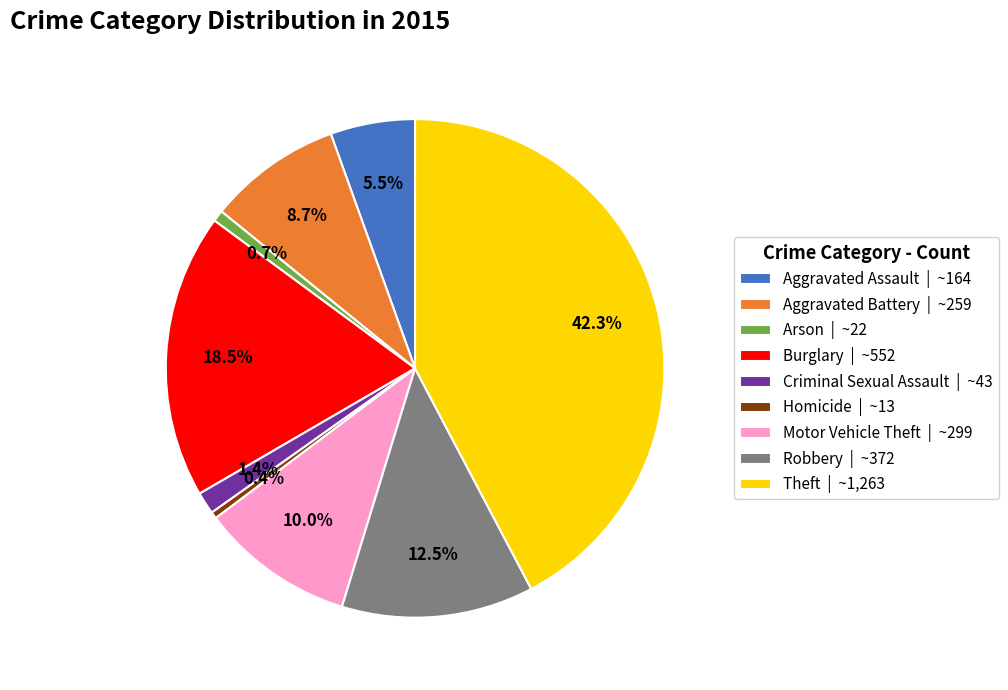

Is it true that Criminal Sexual Assault is 1% of the pie?

True